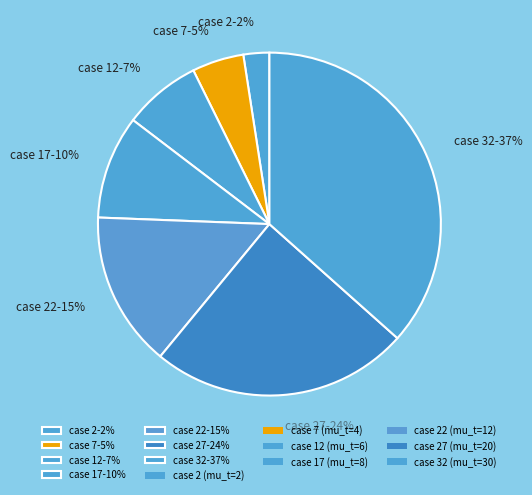

Between case 12-7% and case 22-15%, which is larger?

case 22-15%